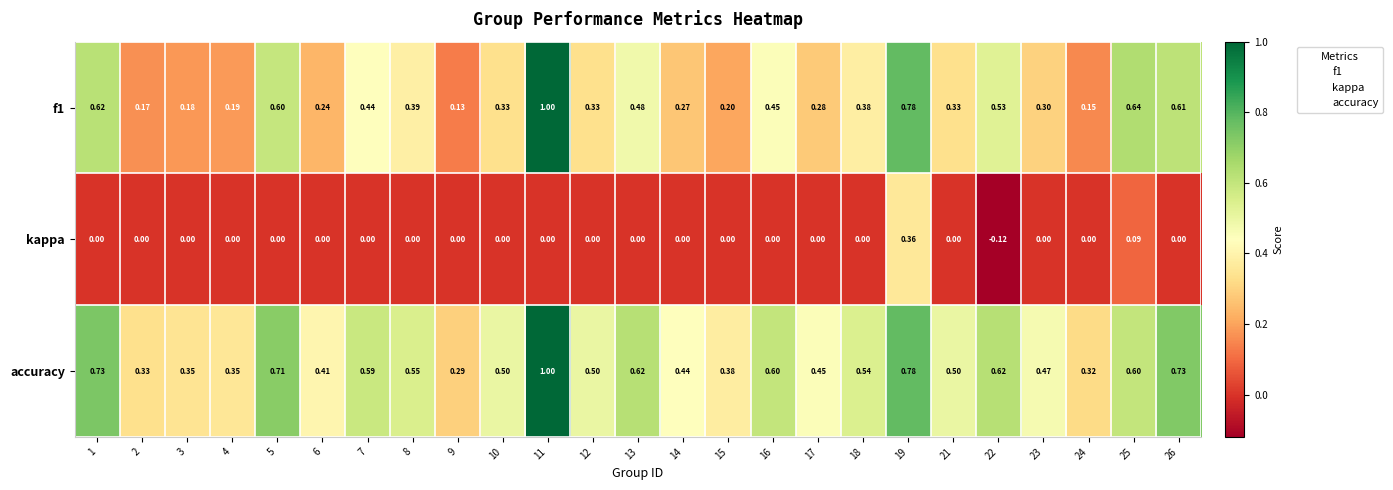

At which category is the sum across all series the highest?

11